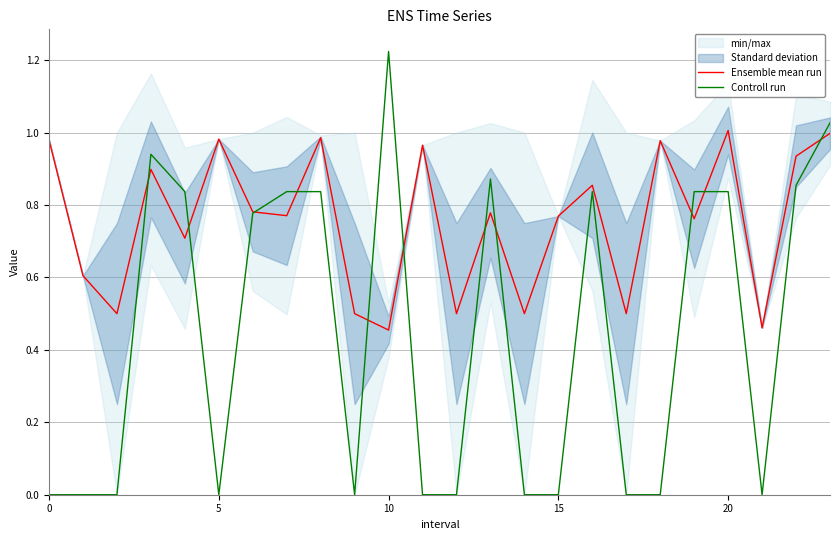

In Ensemble mean run, how many points are lower than both neighbors (excluding endpoints)?

9